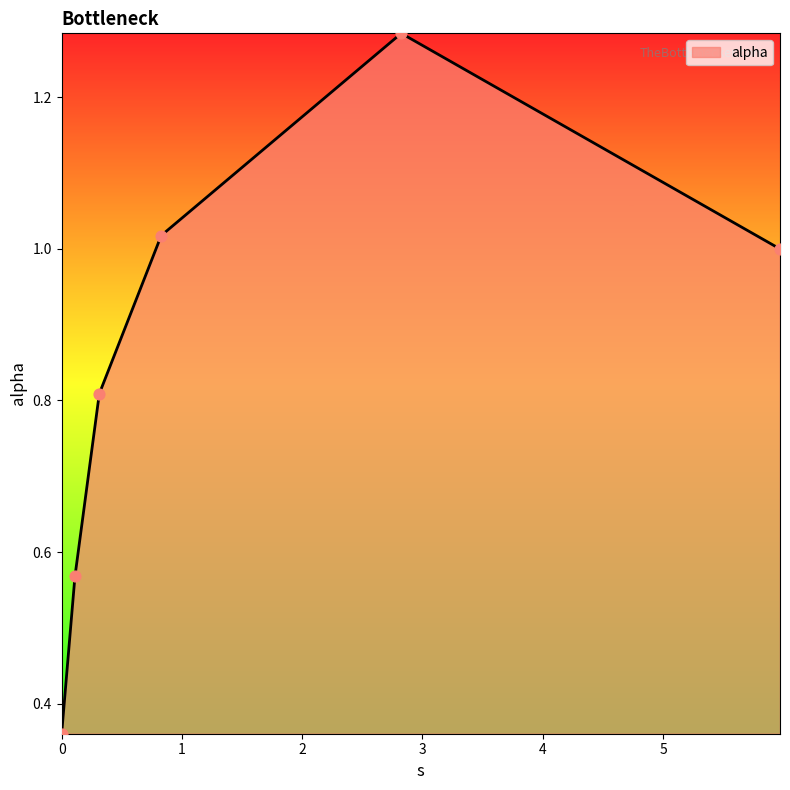

True or false: there are more than 1 points higher than both neighbors.

False